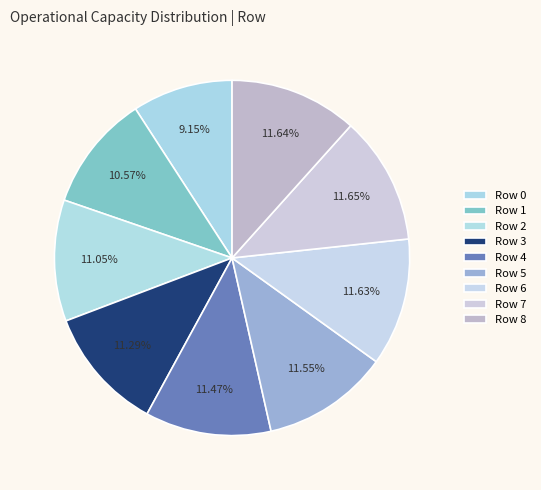

Count the number of slices in the pie.

9